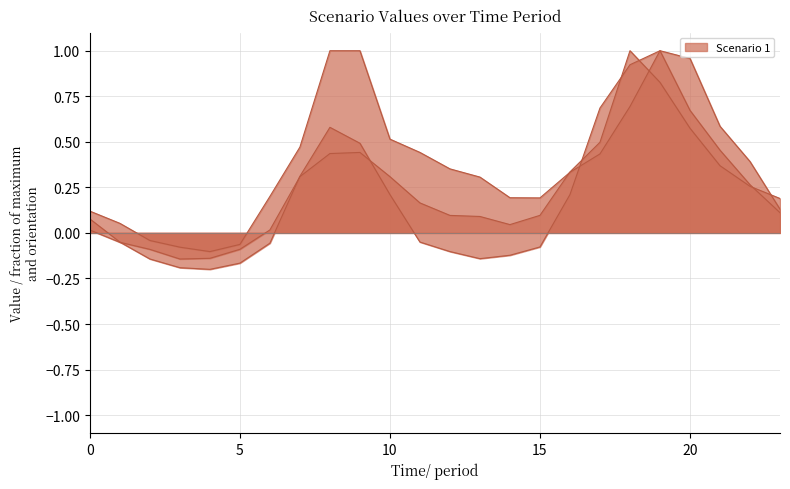

The value of Scenario 1 at 1 is -0.0. True or false?

False